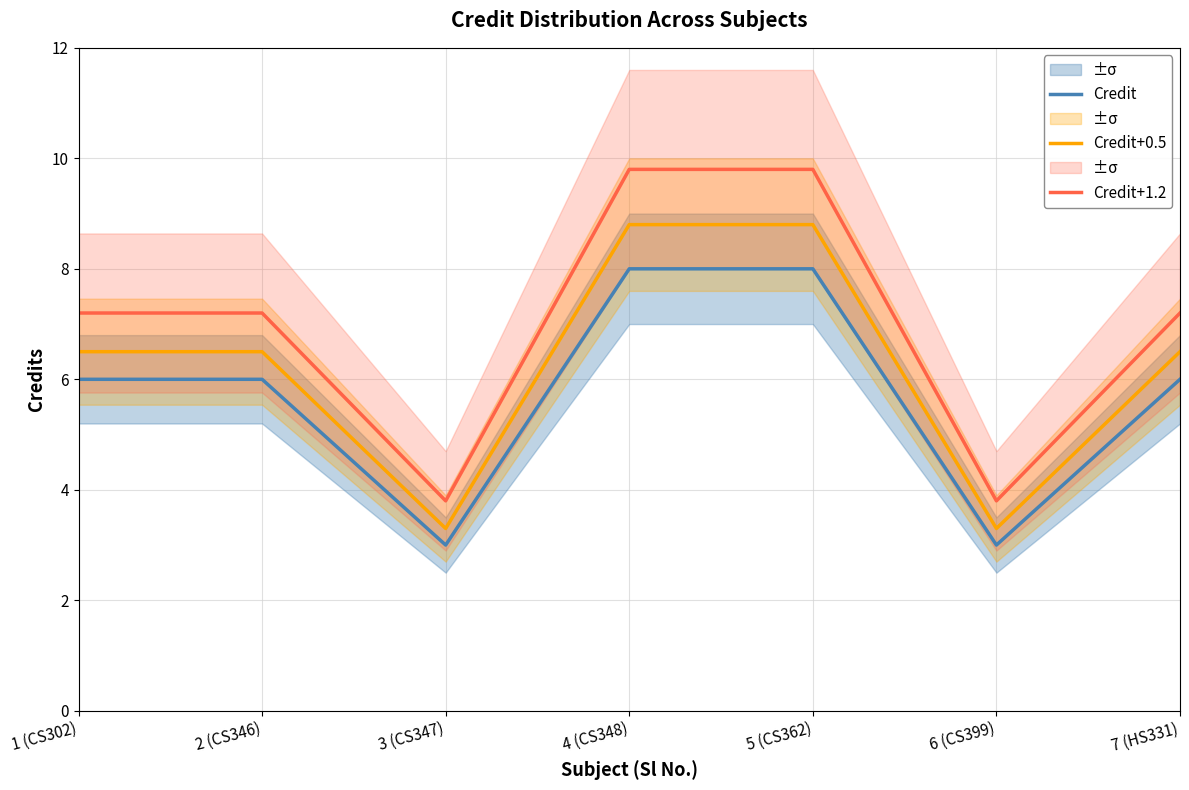

Rank the series by their maximum value, from highest to lowest.

Credit+1.2, Credit+0.5, Credit